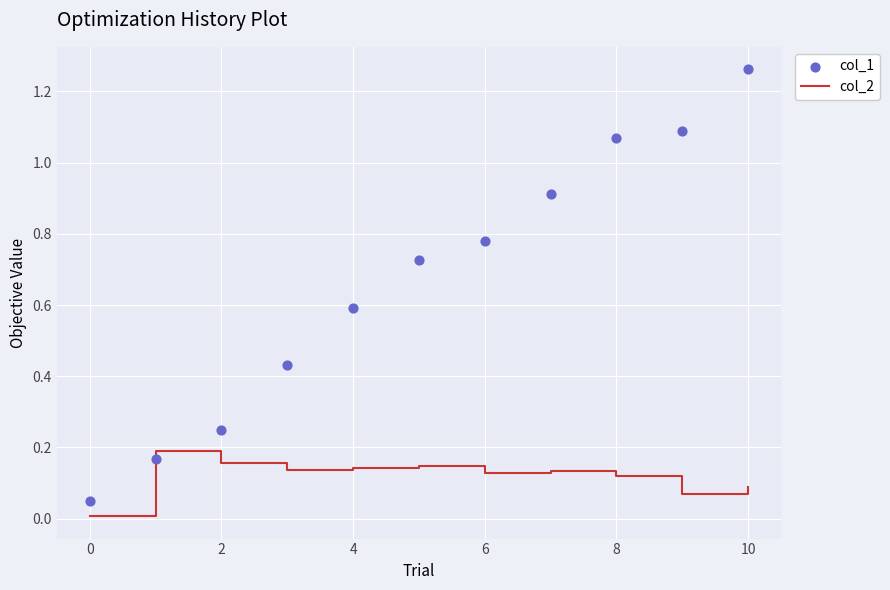

What are all the series names shown in the legend?

col_2, col_1